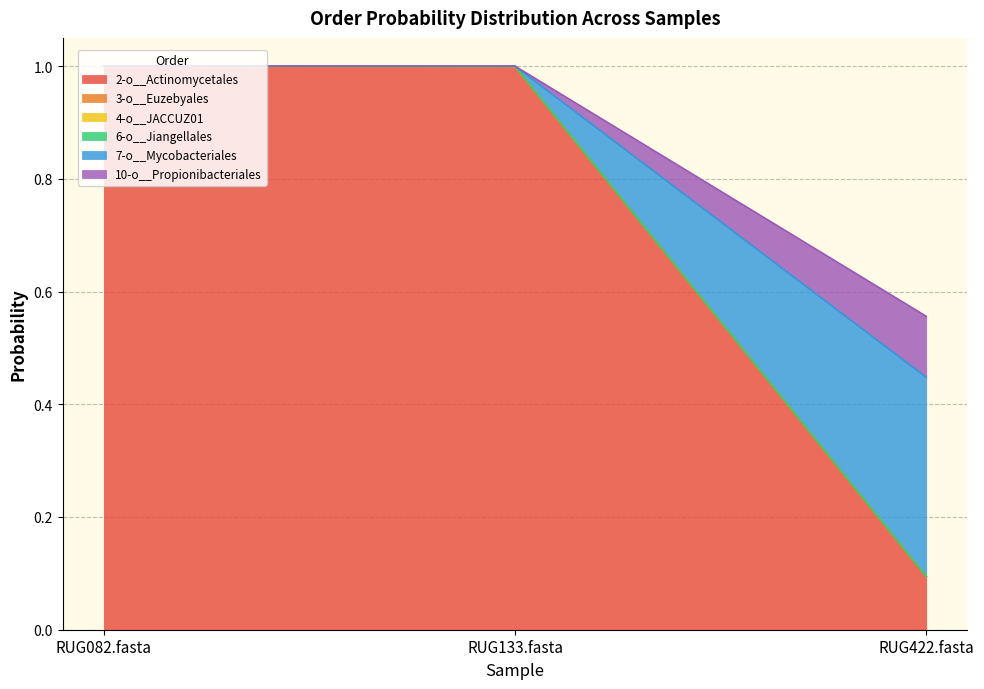

What position from the right is RUG082.fasta?

3